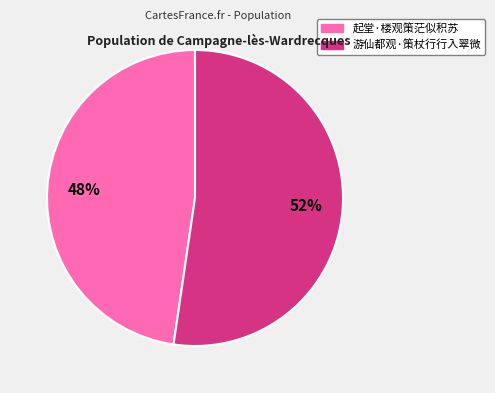

Which slice is the smallest?

起堂·楼观策茫似积苏